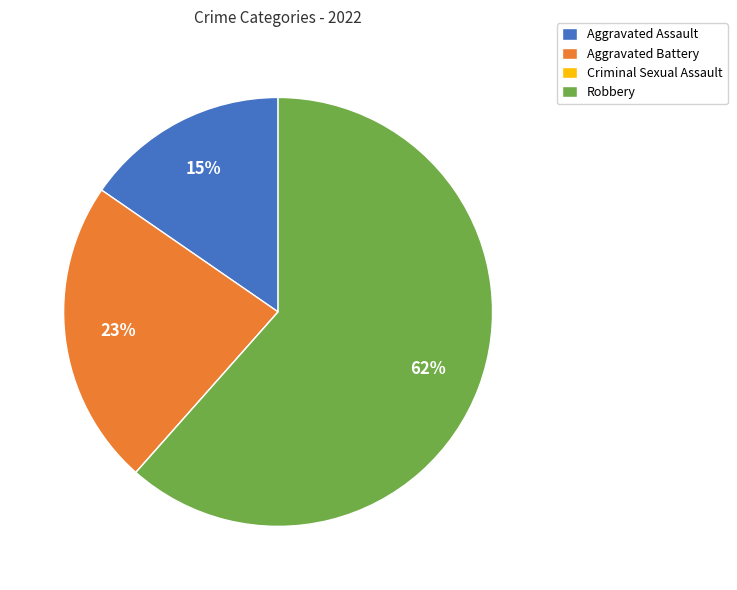

Combined, do Aggravated Battery and Aggravated Assault account for over 50%?

No